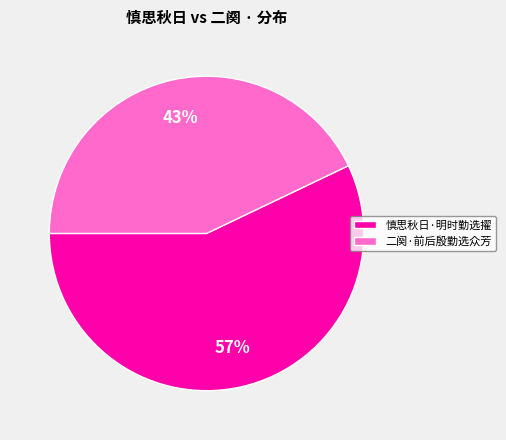

To the nearest percent, what is the difference between the 慎思秋日·明时勤选擢 and 二阕·前后殷勤选众芳 slice percentages?

14%